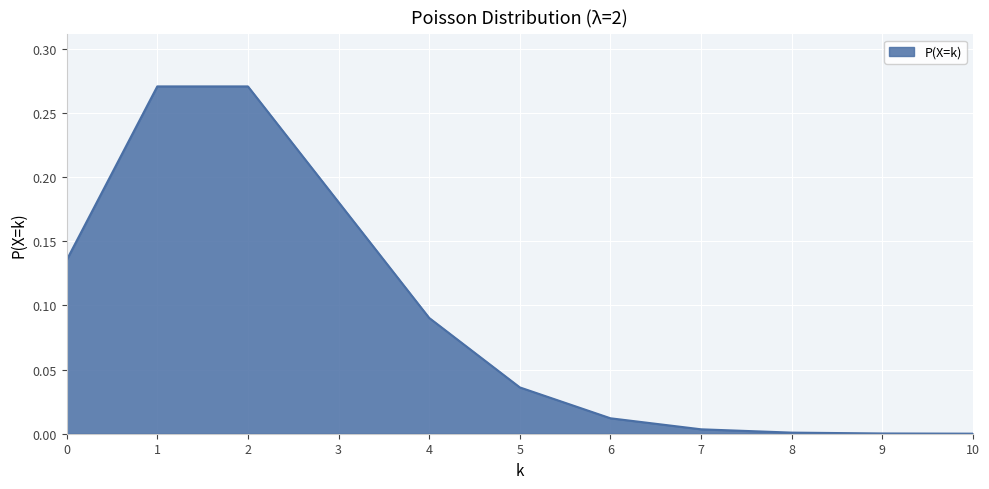

The chart shows a value of 0.0 at 5. True or false?

True